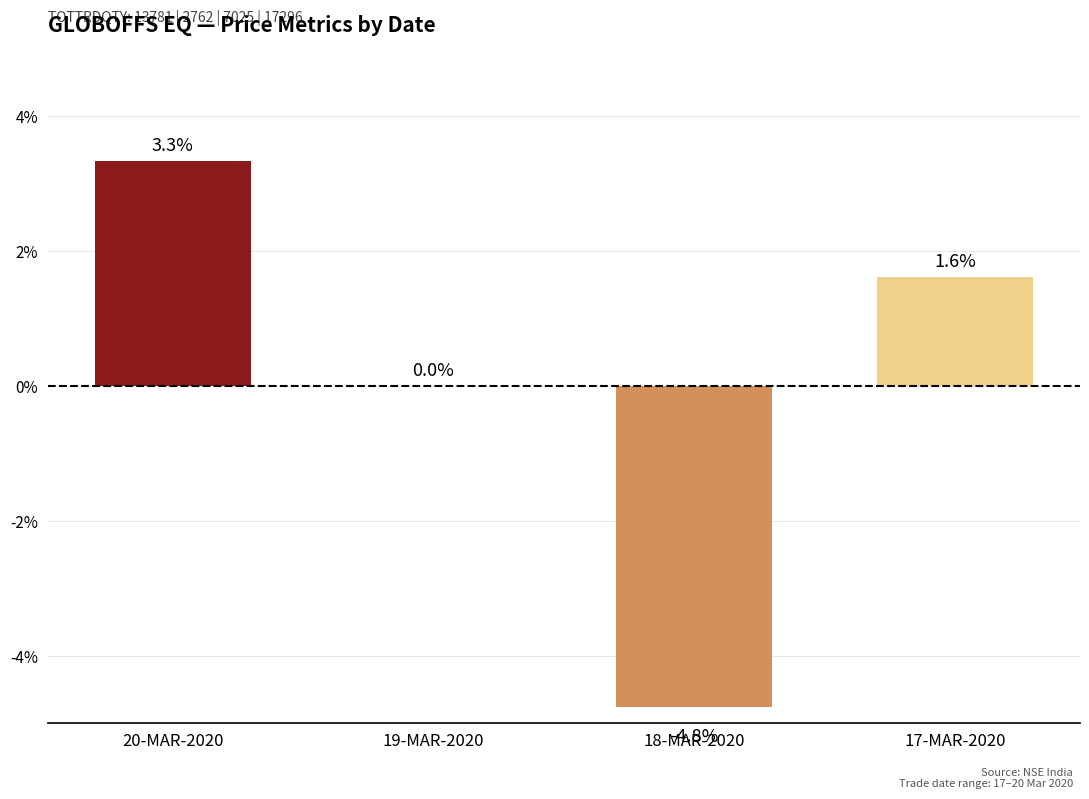

What is the greatest value displayed?

3.3